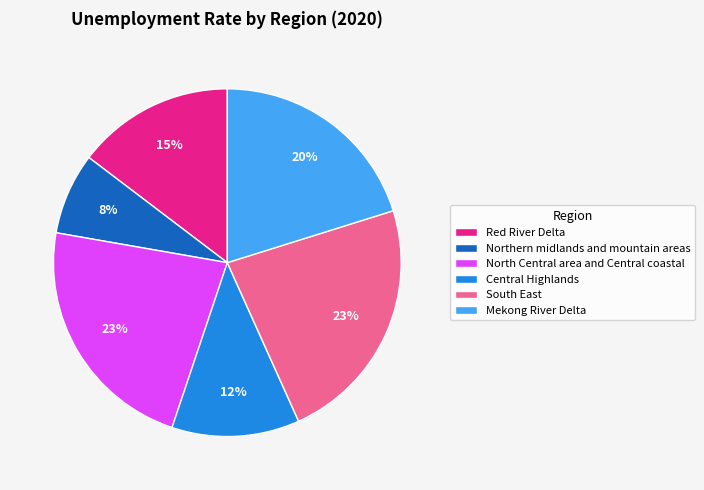

What percentage is the Central Highlands slice, to the nearest percent?

12%